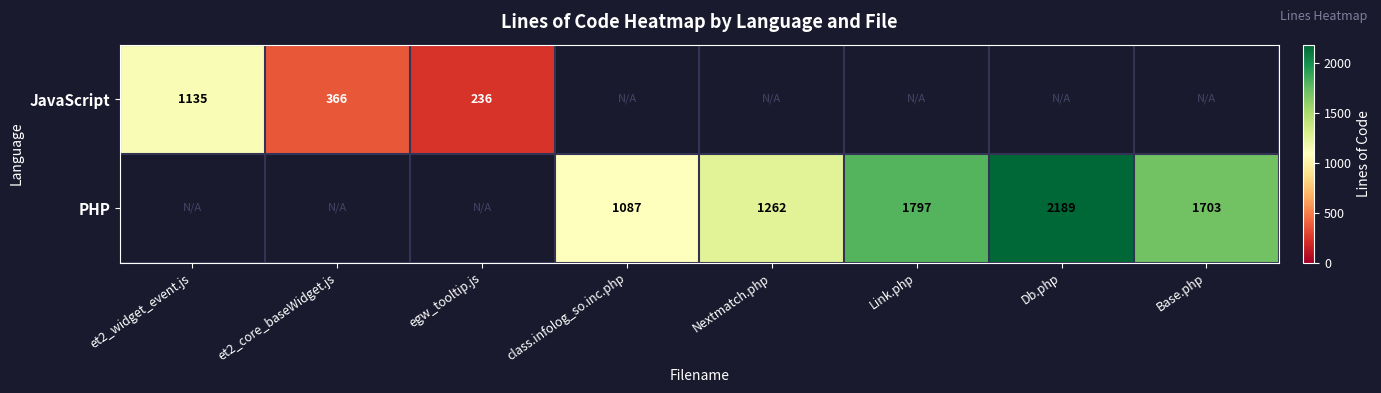

The value of PHP at Nextmatch.php is 865. True or false?

False